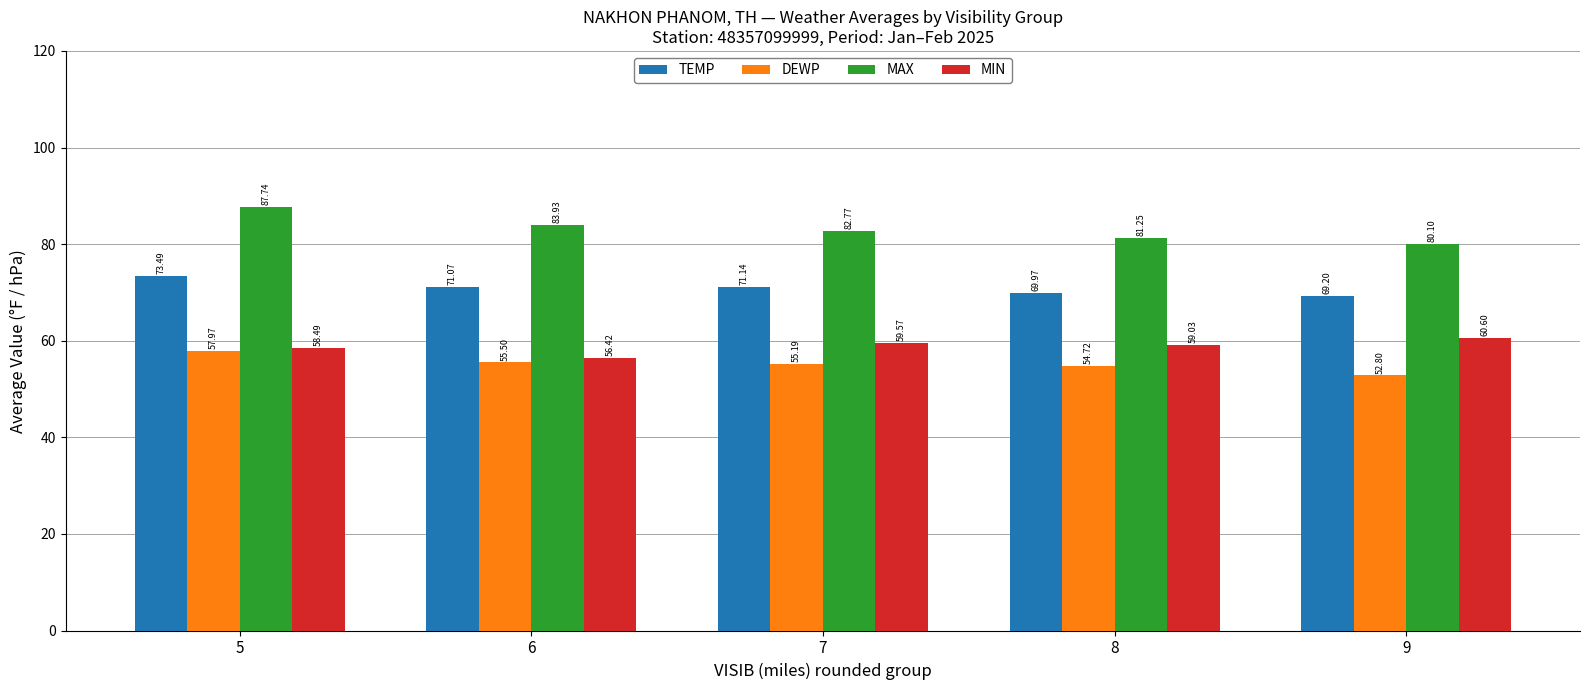

True or false: DEWP has a value of 16.9 at 5.

False